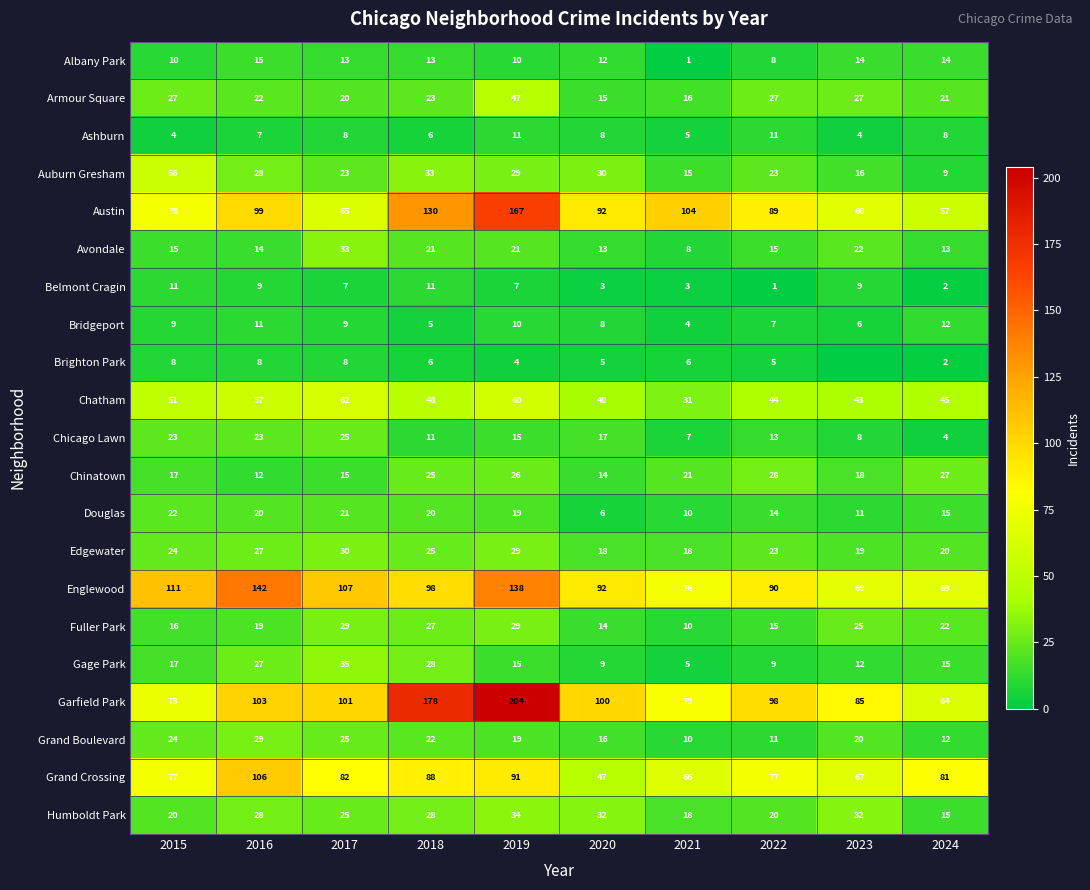

Where is Garfield Park nearest to the value 134?

2016